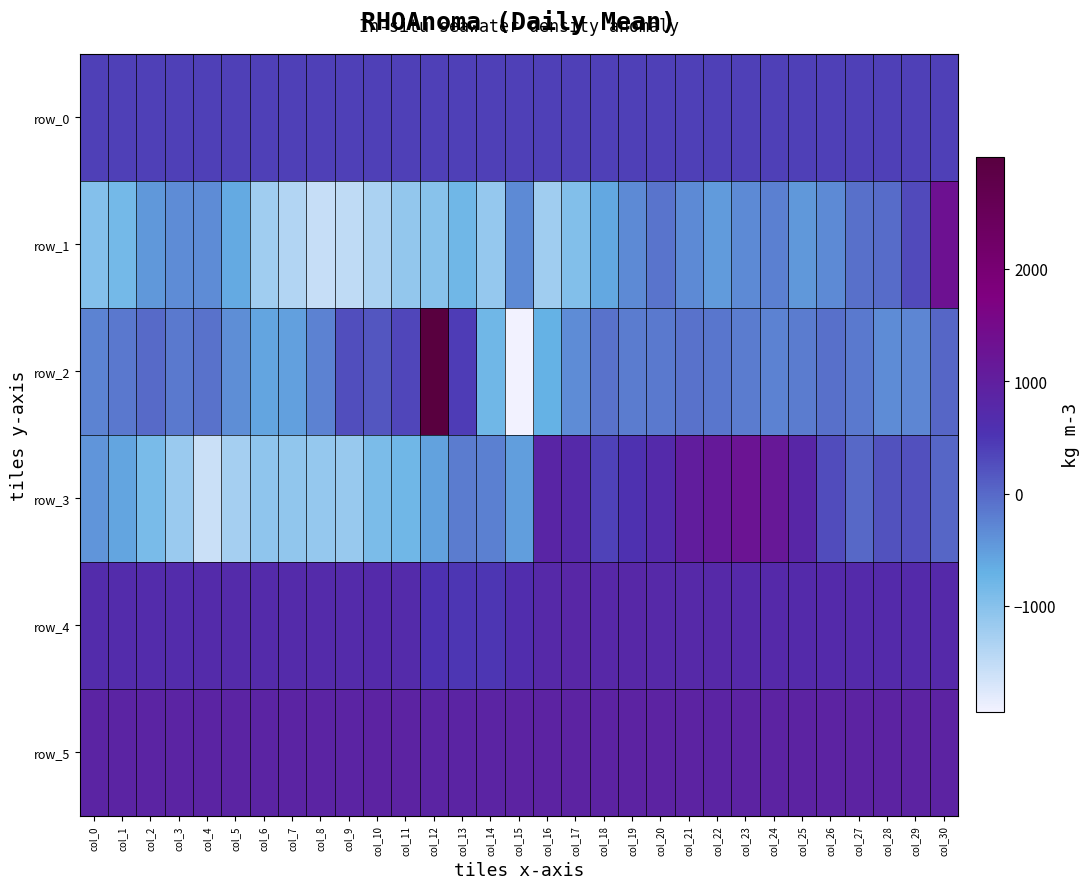

What is the difference between the maximum and minimum values in the row_0 series?

1.5